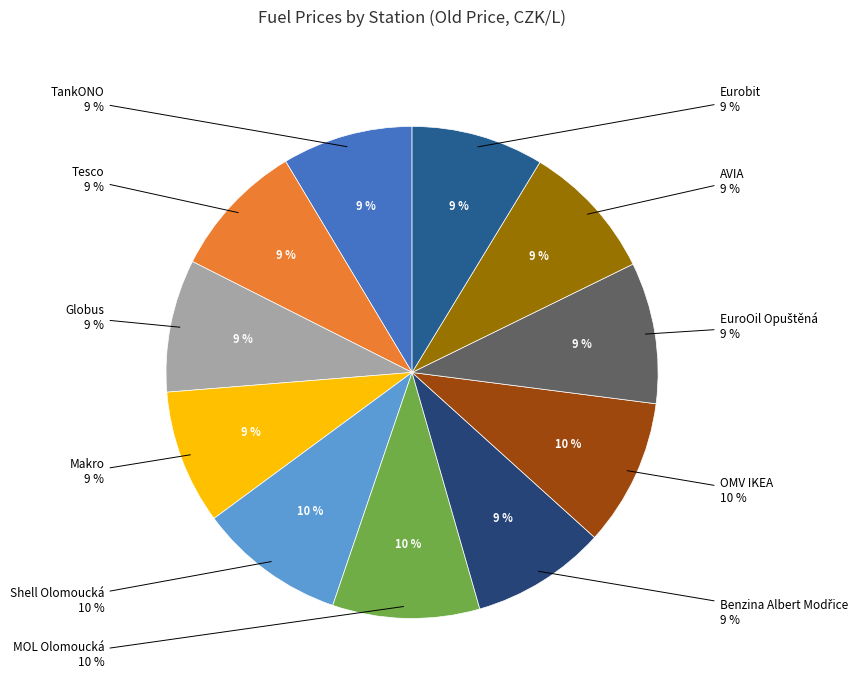

Rank the categories by value from highest to lowest.

Shell Olomoucká, MOL Olomoucká, OMV IKEA, EuroOil Opuštěná, AVIA, Tesco, Benzina Albert Modřice, Makro, Globus, Eurobit, TankONO